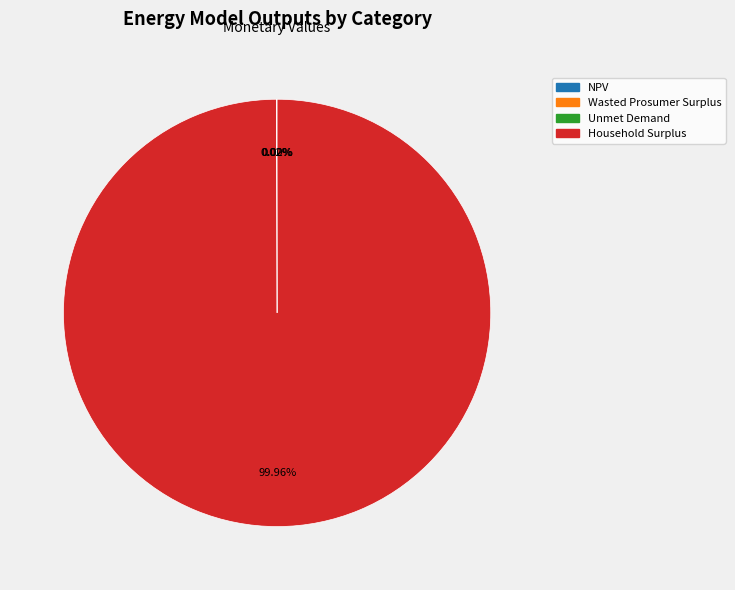

Does Household Surplus account for over 50% of the chart?

Yes